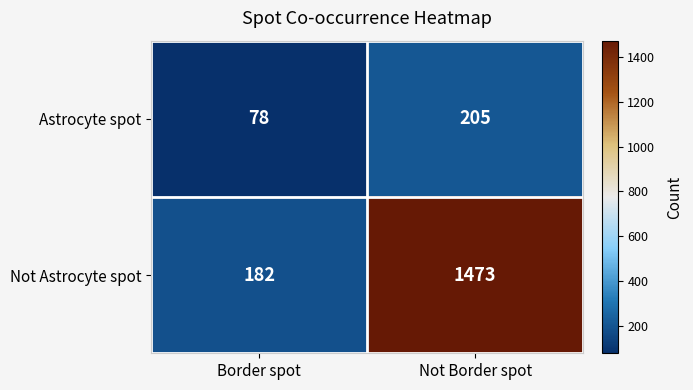

What is the spread (max minus min) of values at Border spot?

104